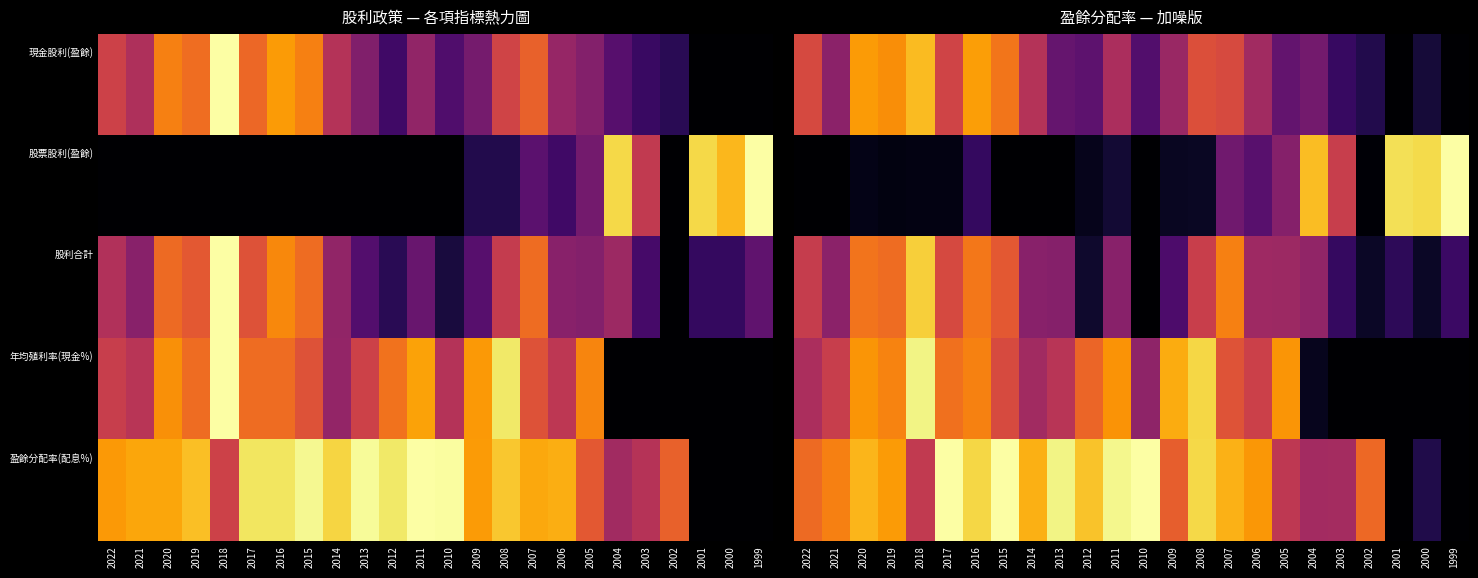

Which label corresponds to the largest value in the chart?

1999